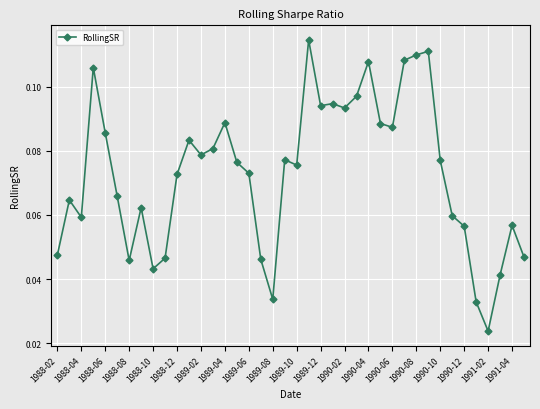

How many values are between 0 and 1?

40